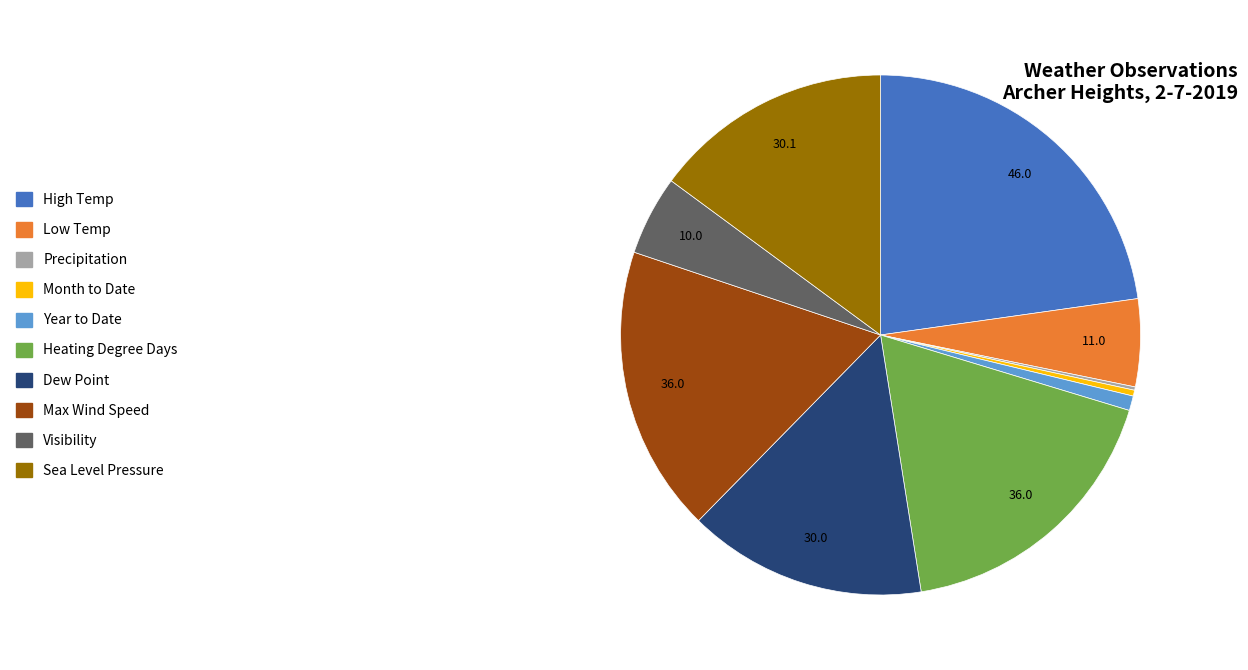

Approximately how many times larger is the value at Sea Level Pressure compared to High Temp?

0.7